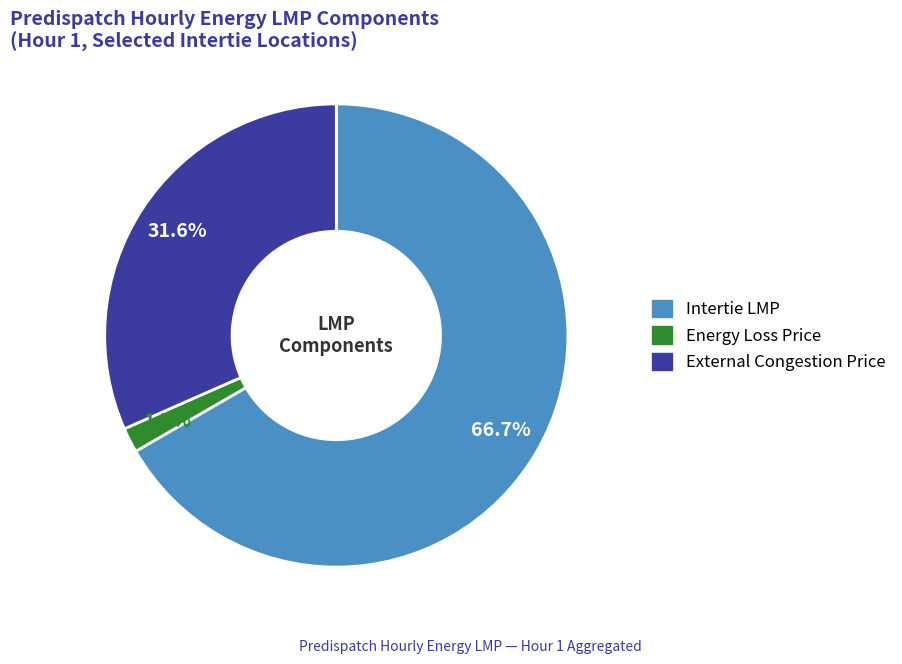

Is there any slice that represents more than half of the pie?

Yes